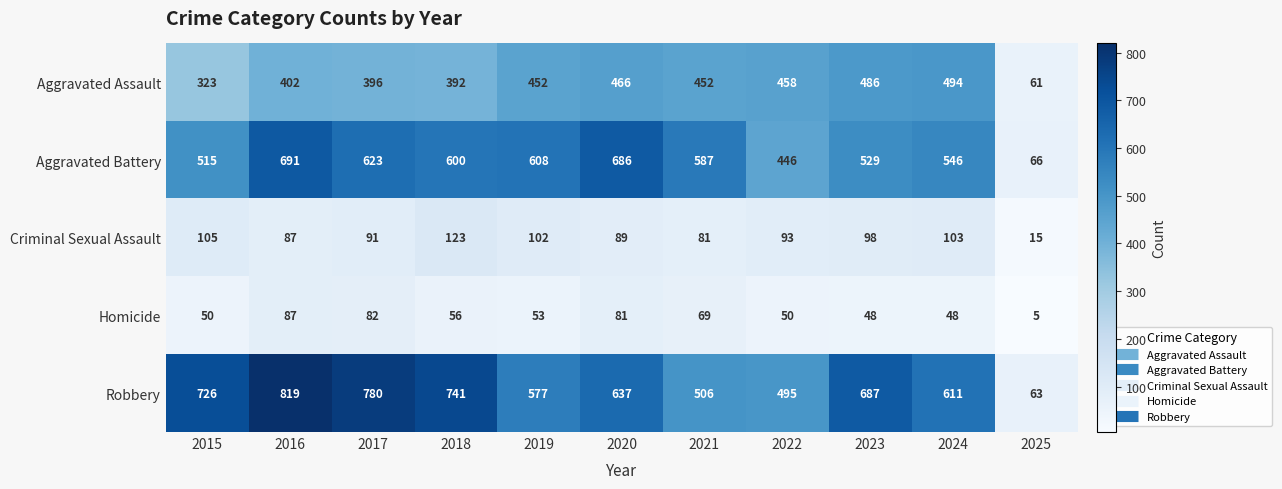

The Aggravated Battery series shows 1198 at 2016. True or false?

False